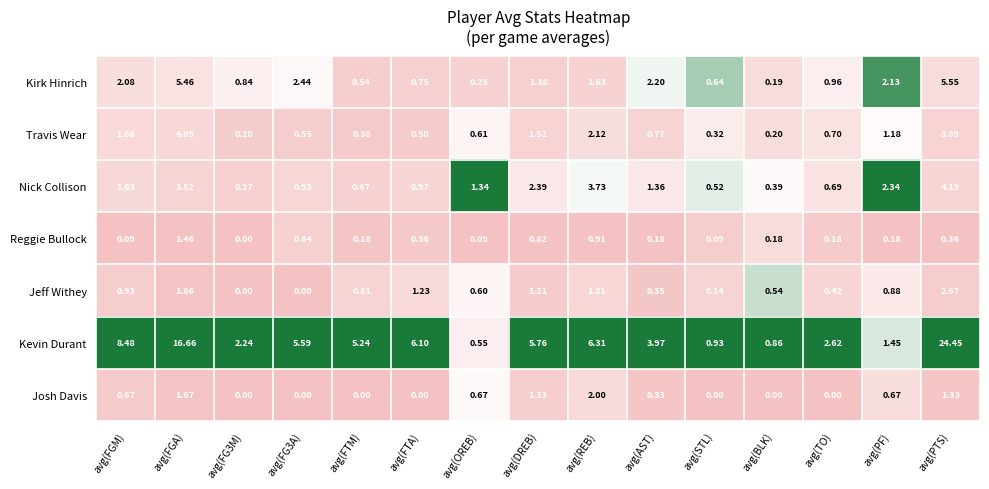

Which series has the widest spread of values?

Kevin Durant